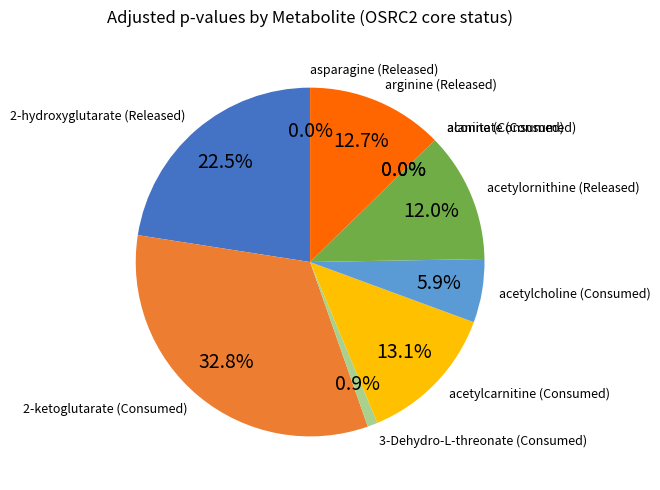

Between 2-hydroxyglutarate (Released) and 2-ketoglutarate (Consumed), which is larger?

2-ketoglutarate (Consumed)